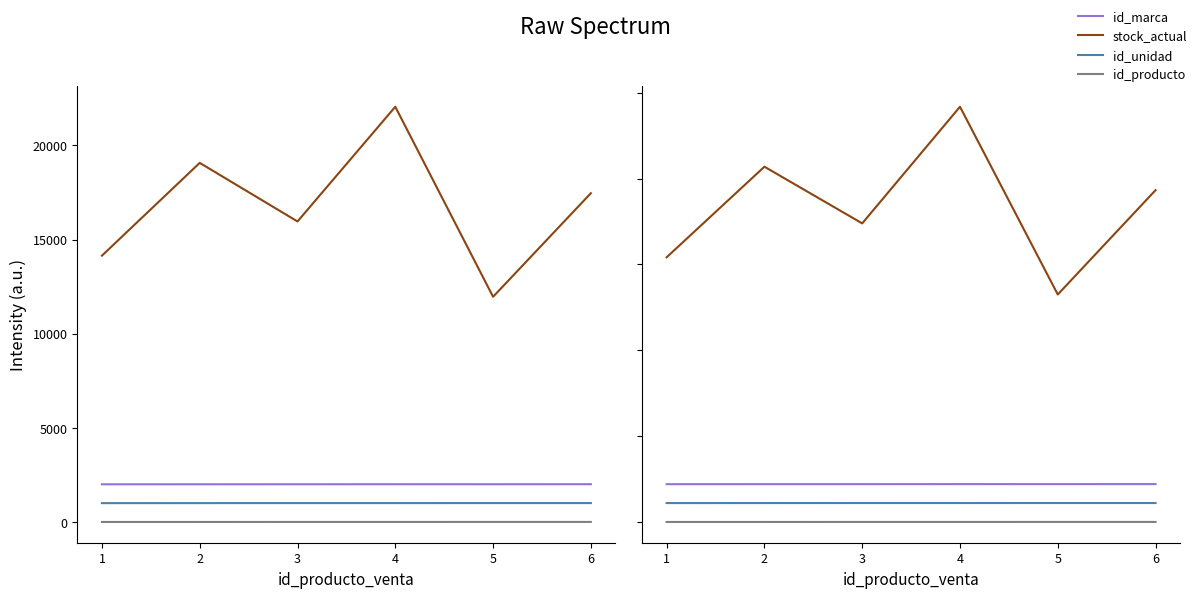

Rank the series at 1 from highest to lowest value.

stock_actual, id_marca, id_unidad, id_producto